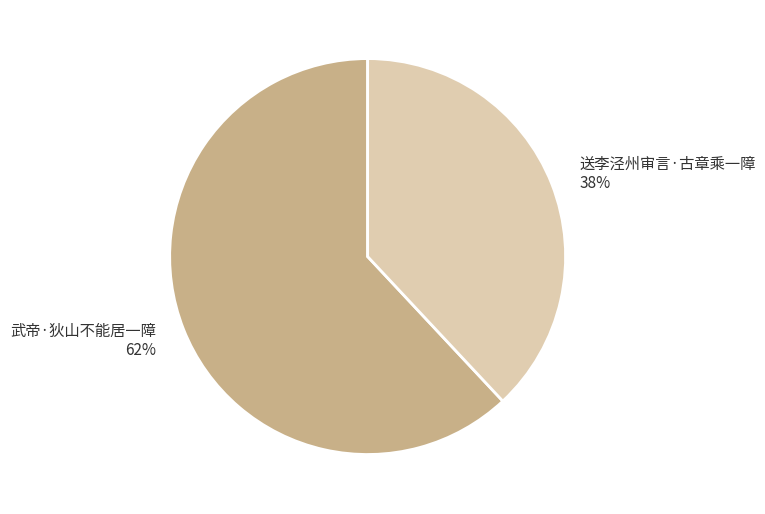

Does any single category account for the majority?

Yes